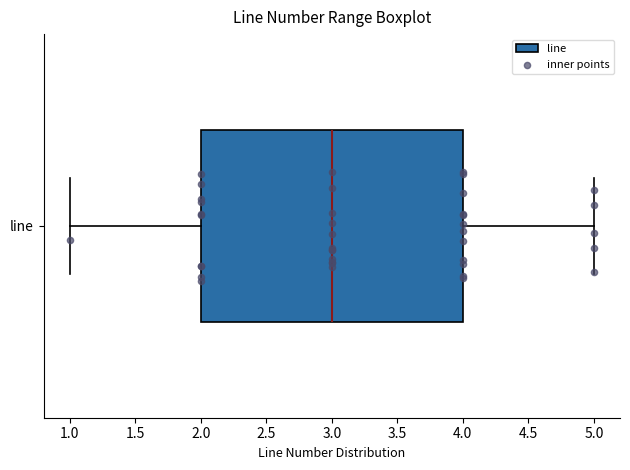

Transcribe this box plot: give where the median line is, the range the box spans, and where the two whiskers end, as read against the x-axis. The values are not printed on the chart, so give them approximately, as read against the axis.

median 3, box 2 to 4, whiskers 1 to 5